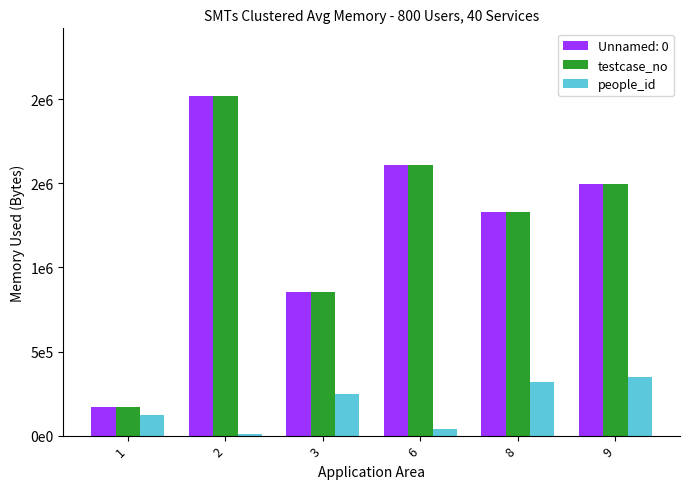

What are all the series names shown in the legend?

Unnamed: 0, testcase_no, people_id